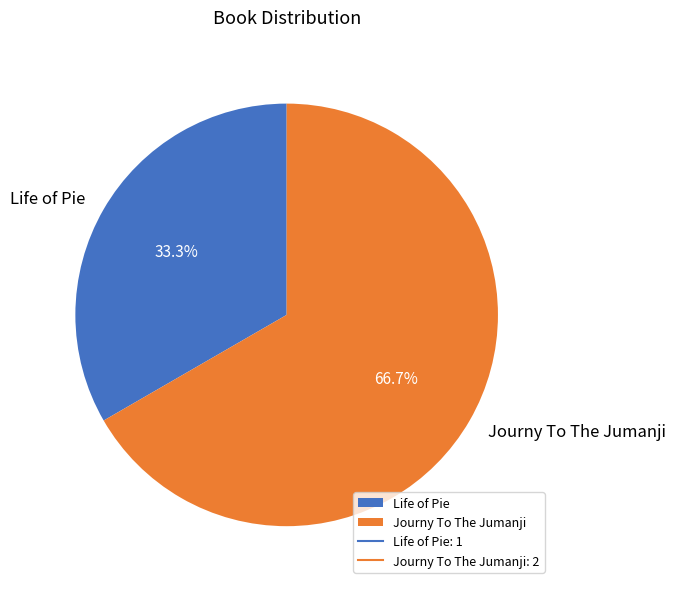

The Journy To The Jumanji slice represents 74% of the pie. True or false?

False